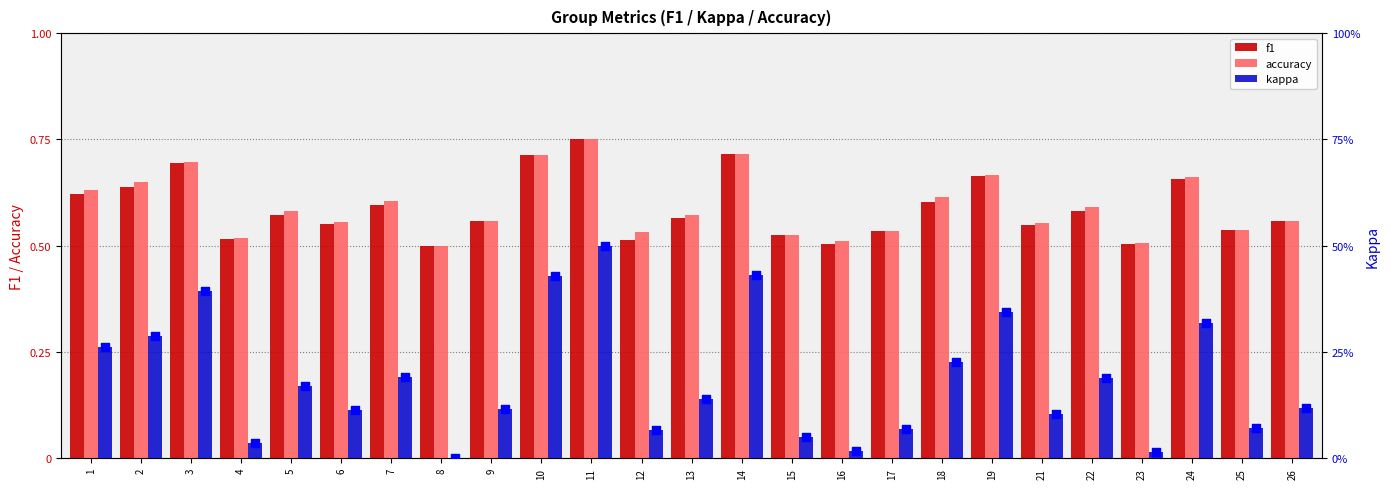

Is the value of f1 at 7 greater than the value of accuracy at 15?

Yes